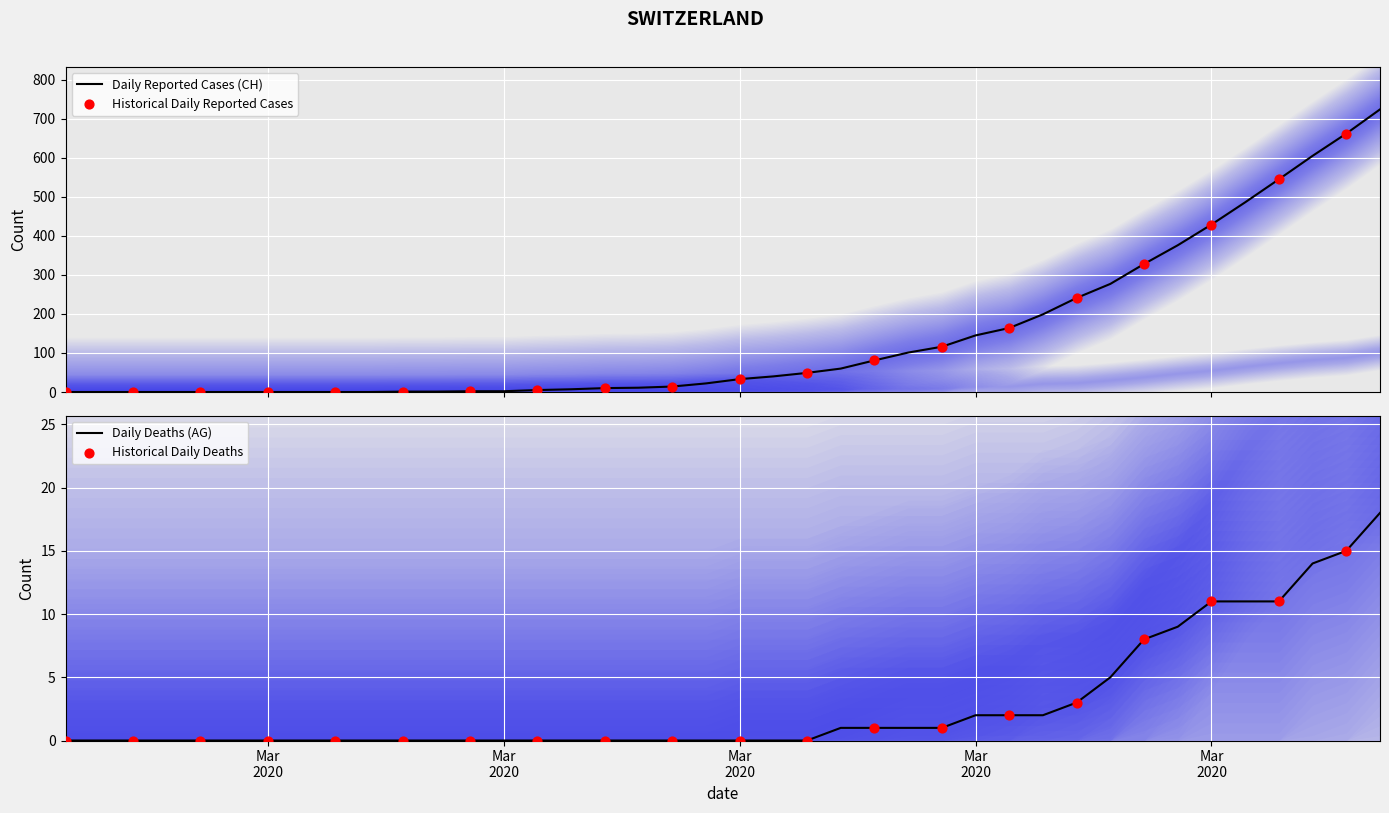

What is the maximum value for Daily Reported Cases (CH)?

724